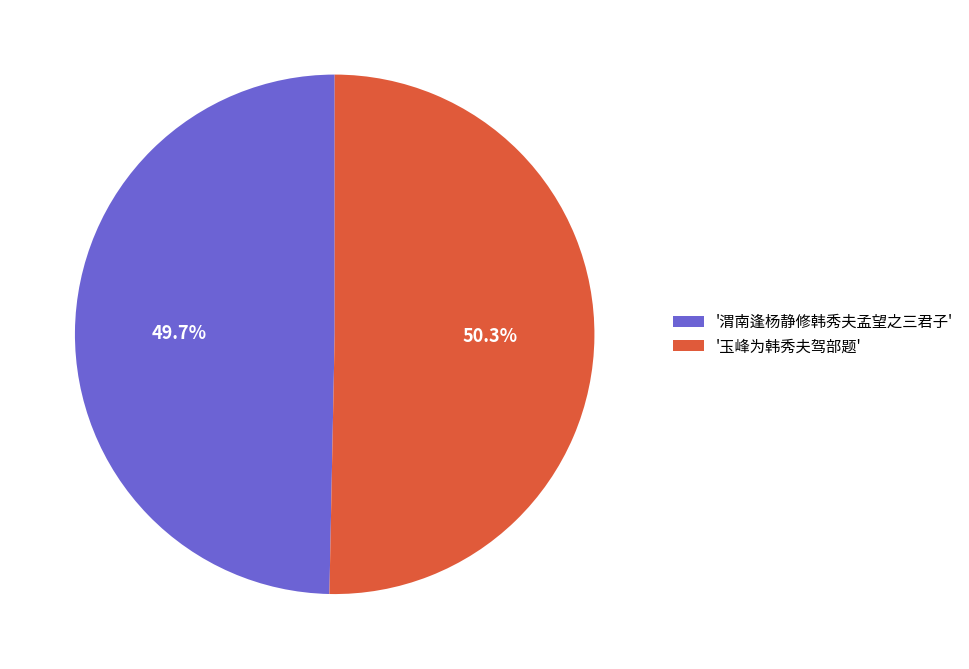

Combined, do '玉峰为韩秀夫驾部题' and '渭南逢杨静修韩秀夫孟望之三君子' account for over 50%?

Yes